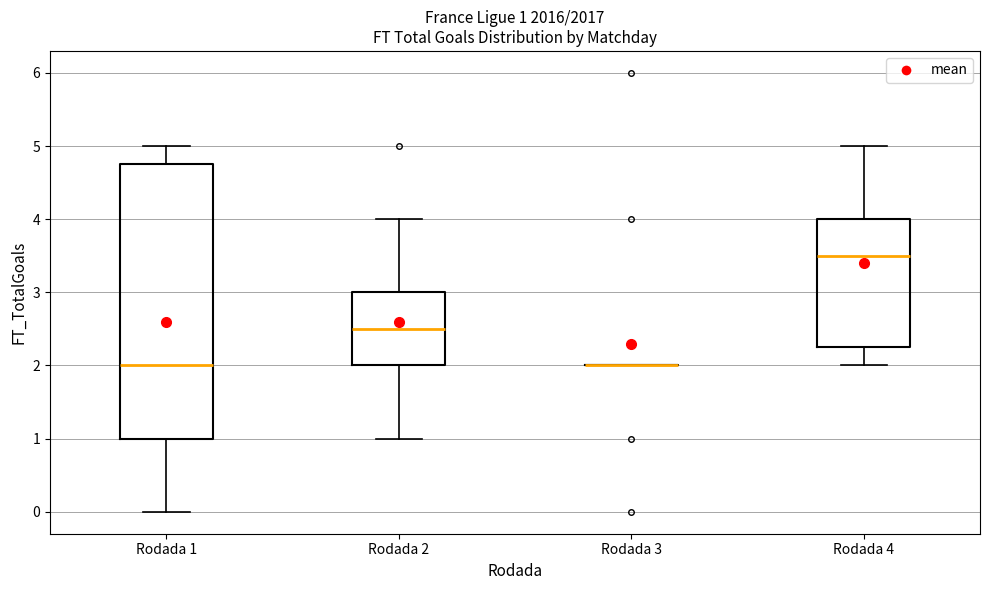

Comparing the boxes themselves (not the whiskers), which one is the tallest?

Rodada 1